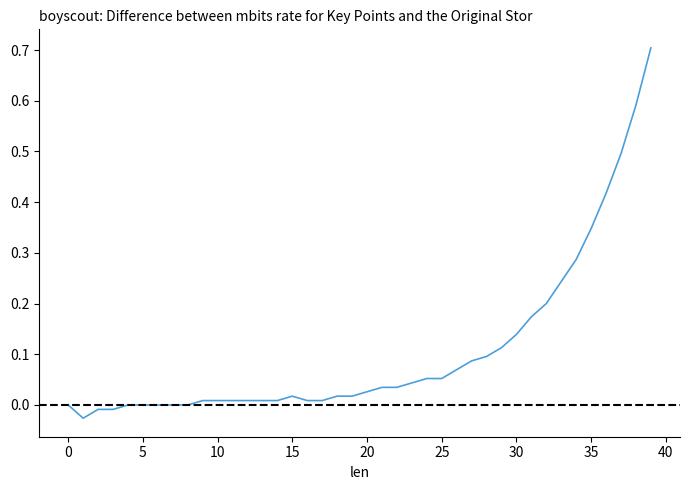

What is the greatest value displayed?

0.7